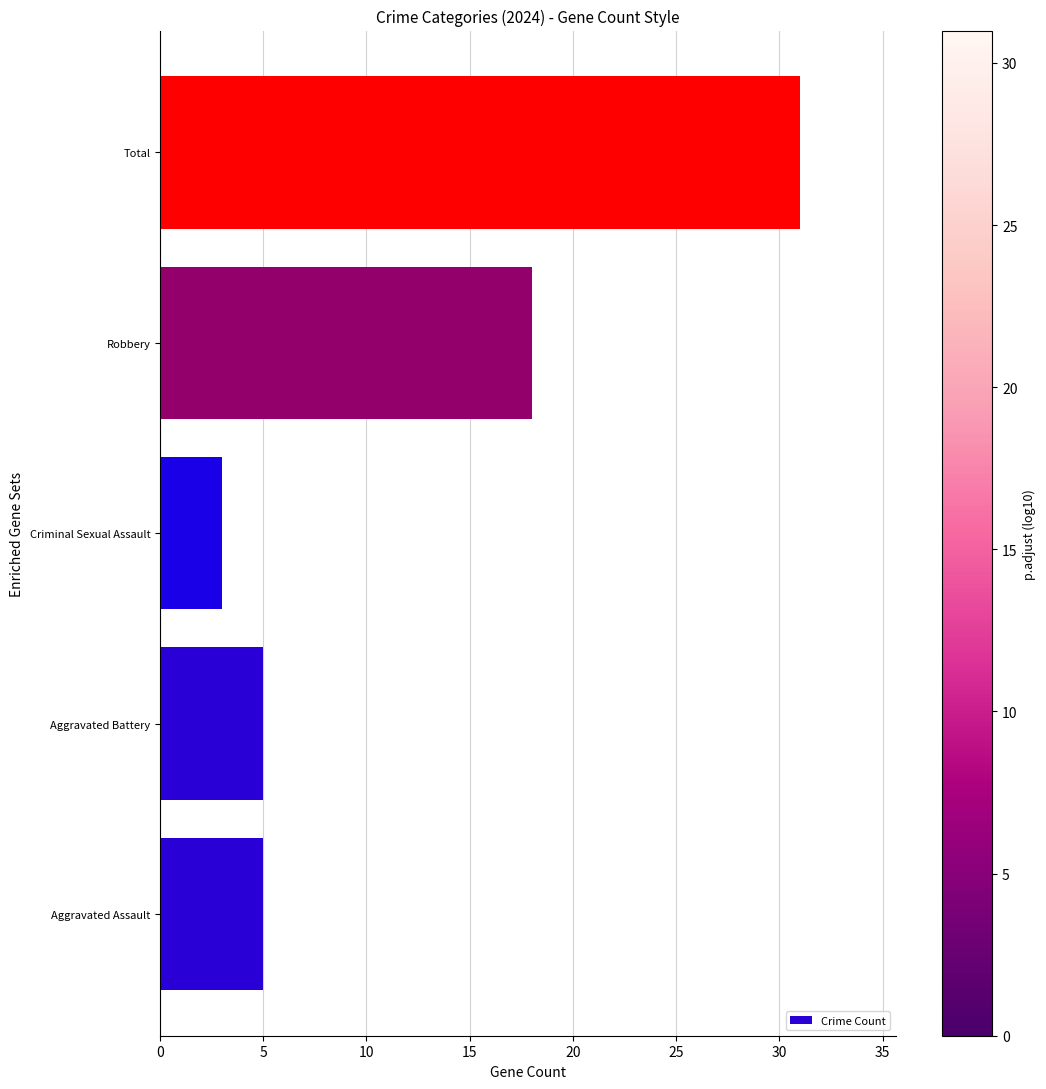

At which label is the value closest to 17?

Robbery